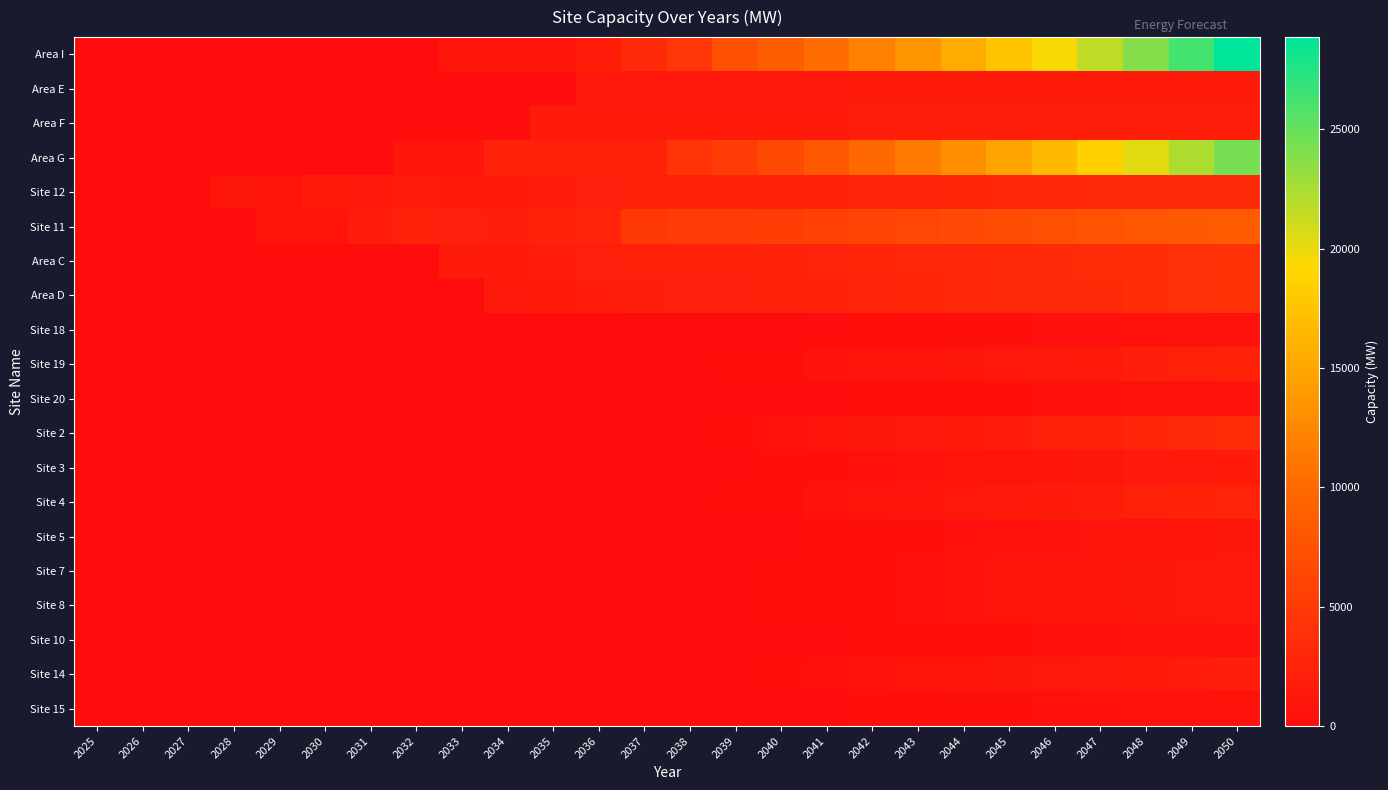

Reading left to right, what are all the values shown in this chart?

Area I: 2025=0.0	2026=0.0	2027=0.0	2028=0.0	2029=0.0	2030=0.0	2031=0.0	2032=0.0	2033=915.0	2034=915.0	2035=915.0	2036=1815.0	2037=3315.0	2038=4515.0	2039=7195.0	2040=8695.0	2041=10245.0	2042=11945.0	2043=13645.0	2044=15515.0	2045=17475.0	2046=19475.0	2047=21625.0	2048=23882.5	2049=26252.9	2050=28865.9
Area E: 2025=0.0	2026=0.0	2027=96.0	2028=96.0	2029=96.0	2030=96.0	2031=96.0	2032=96.0	2033=96.0	2034=96.0	2035=96.0	2036=1296.0	2037=1296.0	2038=1296.0	2039=1296.0	2040=1296.0	2041=1296.0	2042=1632.5	2043=1632.5	2044=1632.5	2045=1632.5	2046=1632.5	2047=1632.5	2048=1632.5	2049=1632.5	2050=1632.5
Area F: 2025=0.0	2026=0.0	2027=0.0	2028=0.0	2029=0.0	2030=0.0	2031=0.0	2032=0.0	2033=0.0	2034=0.0	2035=1505.0	2036=1505.0	2037=1505.0	2038=1505.0	2039=1505.0	2040=1505.0	2041=1505.0	2042=1968.5	2043=1968.5	2044=1968.5	2045=1968.5	2046=1968.5	2047=1968.5	2048=1968.5	2049=1968.5	2050=1968.5
Area G: 2025=0.0	2026=0.0	2027=0.0	2028=0.0	2029=0.0	2030=0.0	2031=0.0	2032=1000.0	2033=1000.0	2034=2200.0	2035=2200.0	2036=2200.0	2037=2200.0	2038=4300.0	2039=5100.0	2040=6600.0	2041=8145.0	2042=9736.4	2043=11375.4	2044=13063.7	2045=14802.6	2046=16593.7	2047=18438.5	2048=20338.7	2049=22295.8	2050=24311.7
Site 12: 2025=0.0	2026=0.0	2027=0.0	2028=1042.5	2029=834.7	2030=1519.5	2031=1416.0	2032=1848.0	2033=1661.8	2034=1563.8	2035=1782.0	2036=2000.3	2037=2136.9	2038=2312.6	2039=2211.4	2040=2303.1	2041=2397.5	2042=2489.2	2043=2583.6	2044=2680.8	2045=2783.0	2046=2890.2	2047=3002.7	2048=3120.9	2049=3245.1	2050=3369.8
Site 11: 2025=0.0	2026=0.0	2027=0.0	2028=0.0	2029=834.7	2030=759.7	2031=1770.0	2032=2309.9	2033=2077.2	2034=1954.7	2035=2227.6	2036=2500.4	2037=4808.0	2038=5203.2	2039=5060.6	2040=5347.0	2041=5642.1	2042=5928.5	2043=6223.6	2044=6527.4	2045=6846.6	2046=7181.6	2047=7533.3	2048=7902.7	2049=8290.5	2050=8680.4
Area C: 2025=78.0	2026=78.0	2027=78.0	2028=135.5	2029=108.5	2030=98.8	2031=92.0	2032=120.1	2033=1659.0	2034=1561.2	2035=1779.1	2036=1997.0	2037=2133.3	2038=2308.7	2039=2254.9	2040=2390.9	2041=2531.1	2042=2667.1	2043=2807.3	2044=2951.6	2045=3103.2	2046=3262.3	2047=3429.4	2048=3604.9	2049=3789.1	2050=3974.3
Area D: 2025=0.0	2026=0.0	2027=0.0	2028=0.0	2029=0.0	2030=0.0	2031=0.0	2032=0.0	2033=0.0	2034=1368.3	2035=1559.3	2036=1750.3	2037=1869.8	2038=2023.5	2039=2016.8	2040=2174.3	2041=2336.6	2042=2494.2	2043=2656.4	2044=2823.6	2045=2999.1	2046=3183.3	2047=3376.8	2048=3580.0	2049=3793.3	2050=4007.7
Site 18: 2025=0.0	2026=0.0	2027=0.0	2028=0.0	2029=0.0	2030=0.0	2031=0.0	2032=0.0	2033=0.0	2034=0.0	2035=0.0	2036=0.0	2037=0.0	2038=0.0	2039=50.5	2040=98.2	2041=147.4	2042=195.1	2043=244.3	2044=295.0	2045=348.1	2046=404.0	2047=462.6	2048=524.2	2049=588.8	2050=653.8
Site 19: 2025=0.0	2026=0.0	2027=0.0	2028=0.0	2029=0.0	2030=0.0	2031=0.0	2032=0.0	2033=0.0	2034=0.0	2035=0.0	2036=0.0	2037=0.0	2038=0.0	2039=181.7	2040=353.6	2041=530.6	2042=702.5	2043=879.5	2044=1061.8	2045=1253.3	2046=1454.3	2047=1665.4	2048=1887.0	2049=2119.7	2050=2353.6
Site 20: 2025=0.0	2026=0.0	2027=0.0	2028=0.0	2029=0.0	2030=0.0	2031=0.0	2032=0.0	2033=0.0	2034=0.0	2035=0.0	2036=0.0	2037=0.0	2038=0.0	2039=50.5	2040=98.2	2041=147.4	2042=195.1	2043=244.3	2044=295.0	2045=348.1	2046=404.0	2047=462.6	2048=524.2	2049=588.8	2050=653.8
Site 2: 2025=0.0	2026=0.0	2027=0.0	2028=0.0	2029=0.0	2030=0.0	2031=0.0	2032=0.0	2033=0.0	2034=0.0	2035=0.0	2036=0.0	2037=0.0	2038=0.0	2039=263.5	2040=512.7	2041=769.4	2042=1018.6	2043=1275.3	2044=1539.7	2045=1817.3	2046=2108.8	2047=2414.8	2048=2736.1	2049=3073.6	2050=3412.8
Site 3: 2025=0.0	2026=0.0	2027=0.0	2028=0.0	2029=0.0	2030=0.0	2031=0.0	2032=0.0	2033=0.0	2034=0.0	2035=0.0	2036=0.0	2037=0.0	2038=0.0	2039=121.1	2040=235.7	2041=353.7	2042=468.3	2043=586.3	2044=707.9	2045=835.5	2046=969.5	2047=1110.2	2048=1257.0	2049=1413.1	2050=1569.1
Site 4: 2025=0.0	2026=0.0	2027=0.0	2028=0.0	2029=0.0	2030=0.0	2031=0.0	2032=0.0	2033=0.0	2034=0.0	2035=0.0	2036=0.0	2037=0.0	2038=0.0	2039=201.9	2040=392.9	2041=589.6	2042=780.5	2043=977.2	2044=1179.8	2045=1392.6	2046=1615.9	2047=1850.4	2048=2096.7	2049=2355.2	2050=2615.1
Site 5: 2025=0.0	2026=0.0	2027=0.0	2028=0.0	2029=0.0	2030=0.0	2031=0.0	2032=0.0	2033=0.0	2034=0.0	2035=0.0	2036=0.0	2037=0.0	2038=0.0	2039=80.6	2040=156.8	2041=235.2	2042=311.4	2043=389.9	2044=470.8	2045=555.6	2046=644.7	2047=738.3	2048=836.6	2049=939.7	2050=1043.4
Site 7: 2025=0.0	2026=0.0	2027=0.0	2028=0.0	2029=0.0	2030=0.0	2031=0.0	2032=0.0	2033=0.0	2034=0.0	2035=0.0	2036=0.0	2037=0.0	2038=0.0	2039=101.8	2040=198.0	2041=297.1	2042=393.4	2043=492.5	2044=594.6	2045=701.9	2046=814.4	2047=932.6	2048=1056.7	2049=1187.0	2050=1318.0
Site 8: 2025=0.0	2026=0.0	2027=0.0	2028=0.0	2029=0.0	2030=0.0	2031=0.0	2032=0.0	2033=0.0	2034=0.0	2035=0.0	2036=0.0	2037=0.0	2038=0.0	2039=101.0	2040=196.4	2041=294.8	2042=390.3	2043=488.6	2044=589.9	2045=696.3	2046=808.0	2047=925.2	2048=1048.3	2049=1177.6	2050=1307.6
Site 10: 2025=0.0	2026=0.0	2027=0.0	2028=0.0	2029=0.0	2030=0.0	2031=0.0	2032=0.0	2033=0.0	2034=0.0	2035=0.0	2036=0.0	2037=0.0	2038=0.0	2039=50.5	2040=98.2	2041=147.4	2042=195.1	2043=244.3	2044=295.0	2045=348.1	2046=404.0	2047=462.6	2048=524.2	2049=588.8	2050=653.8
Site 14: 2025=0.0	2026=0.0	2027=0.0	2028=0.0	2029=0.0	2030=0.0	2031=0.0	2032=0.0	2033=0.0	2034=0.0	2035=0.0	2036=0.0	2037=0.0	2038=0.0	2039=151.4	2040=294.6	2041=442.2	2042=585.4	2043=732.9	2044=884.9	2045=1044.4	2046=1211.9	2047=1387.8	2048=1572.5	2049=1766.4	2050=1961.3
Site 15: 2025=0.0	2026=0.0	2027=0.0	2028=0.0	2029=0.0	2030=0.0	2031=0.0	2032=0.0	2033=0.0	2034=0.0	2035=0.0	2036=0.0	2037=0.0	2038=0.0	2039=50.0	2040=97.2	2041=145.9	2042=193.2	2043=241.9	2044=292.0	2045=344.7	2046=399.9	2047=458.0	2048=518.9	2049=582.9	2050=647.2